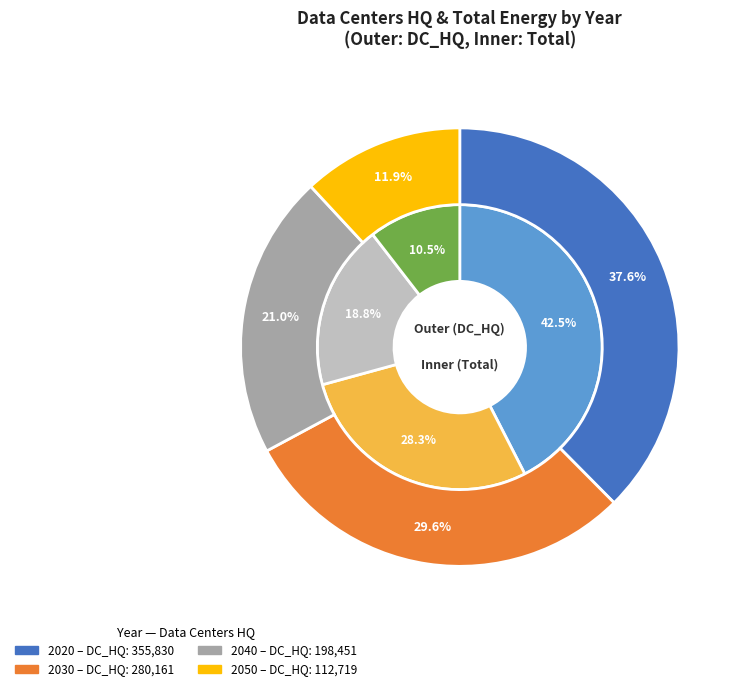

The 2030 slice represents 28% of the pie. True or false?

True